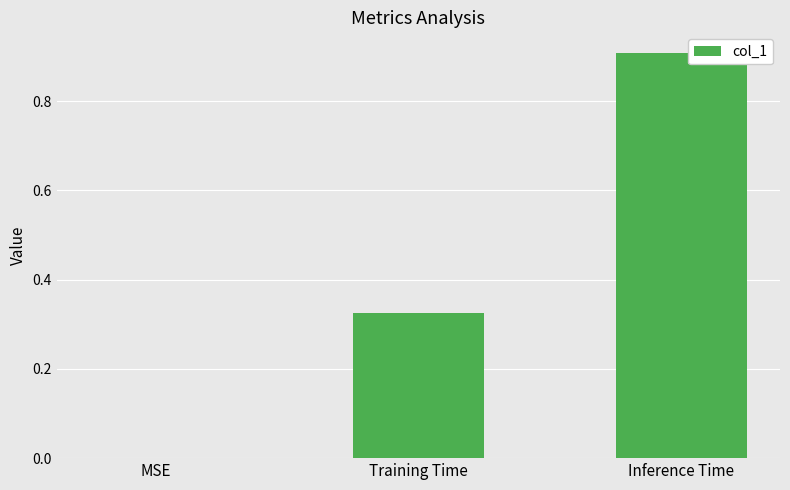

What is the sum of all values?

1.2